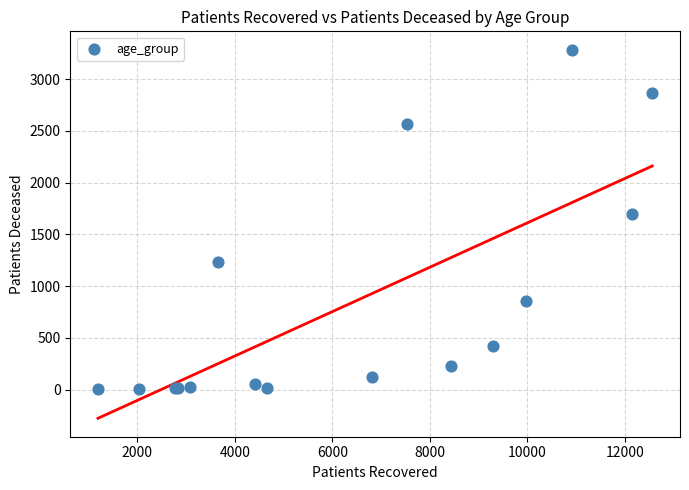

What Y value in the scatter plot is closest to 1644?

1697